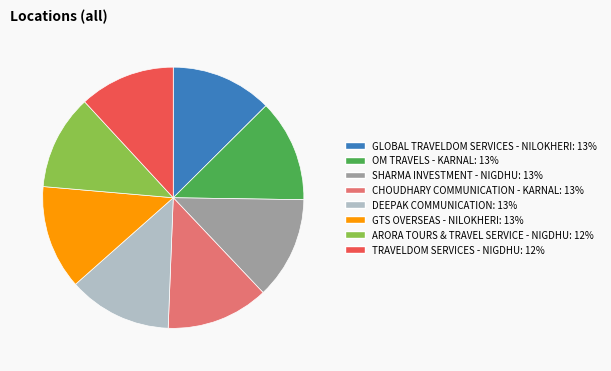

Which has a higher value, TRAVELDOM SERVICES - NIGDHU or GLOBAL TRAVELDOM SERVICES - NILOKHERI?

GLOBAL TRAVELDOM SERVICES - NILOKHERI